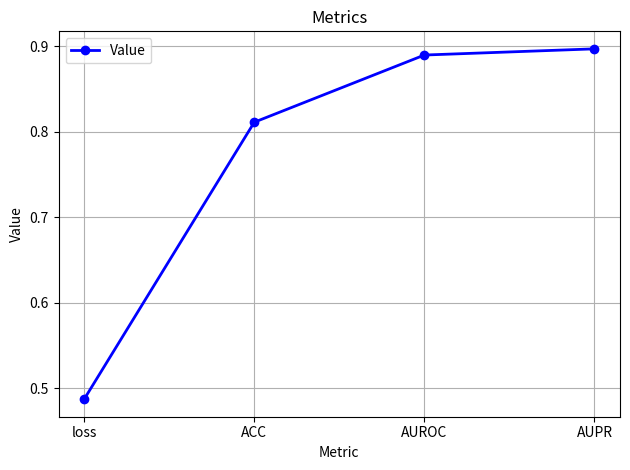

How many values are between 0 and 1?

4